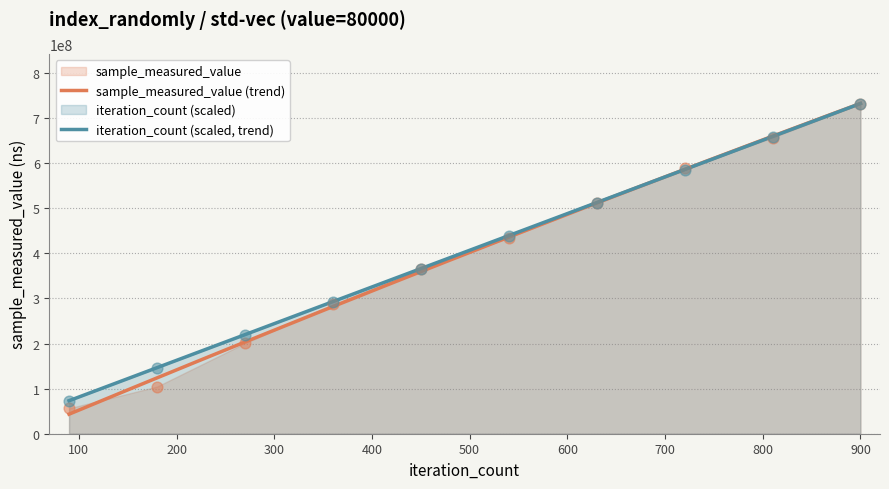

Which series has the widest spread of Y values?

sample_measured_value